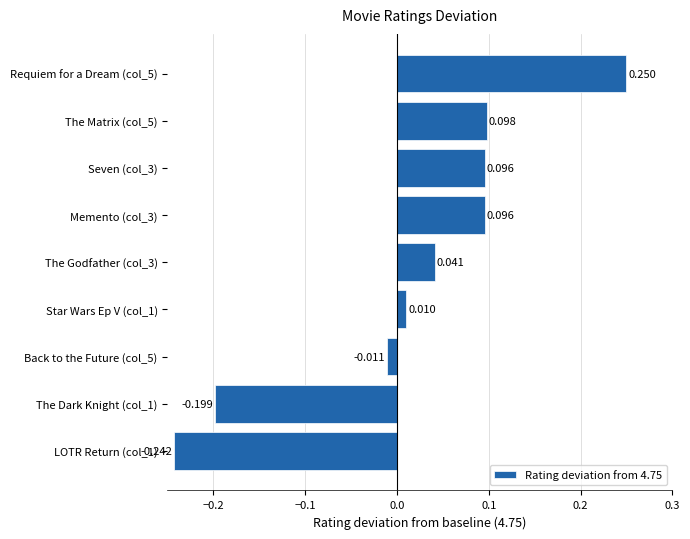

Count the number of categories in the chart.

9